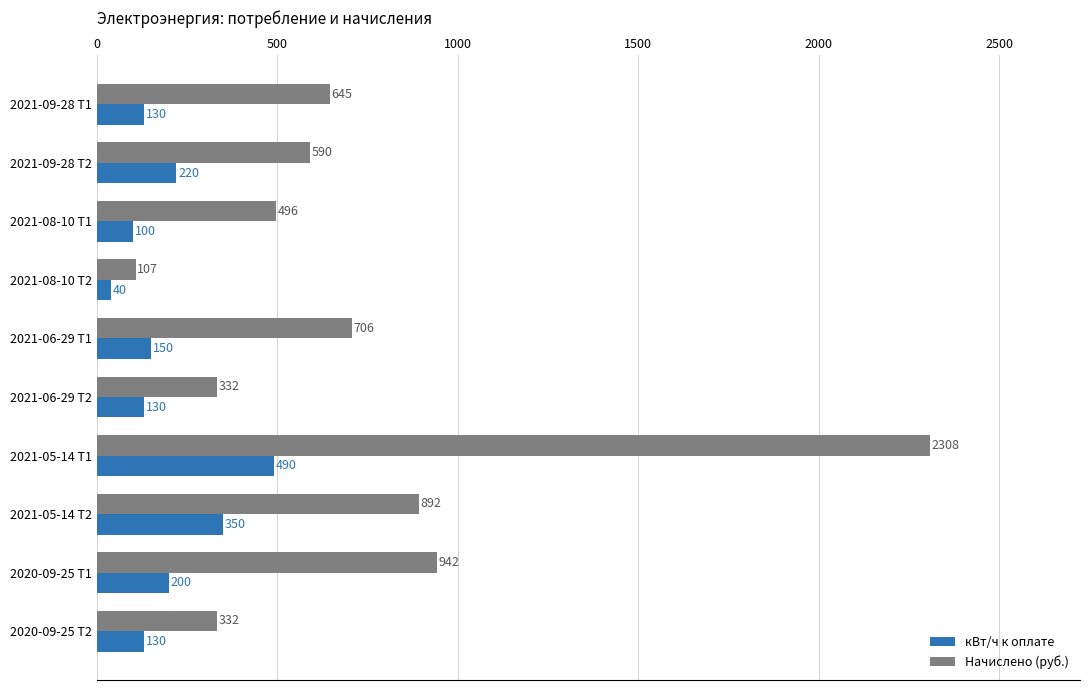

Which series has the widest spread of values?

Начислено (руб.)